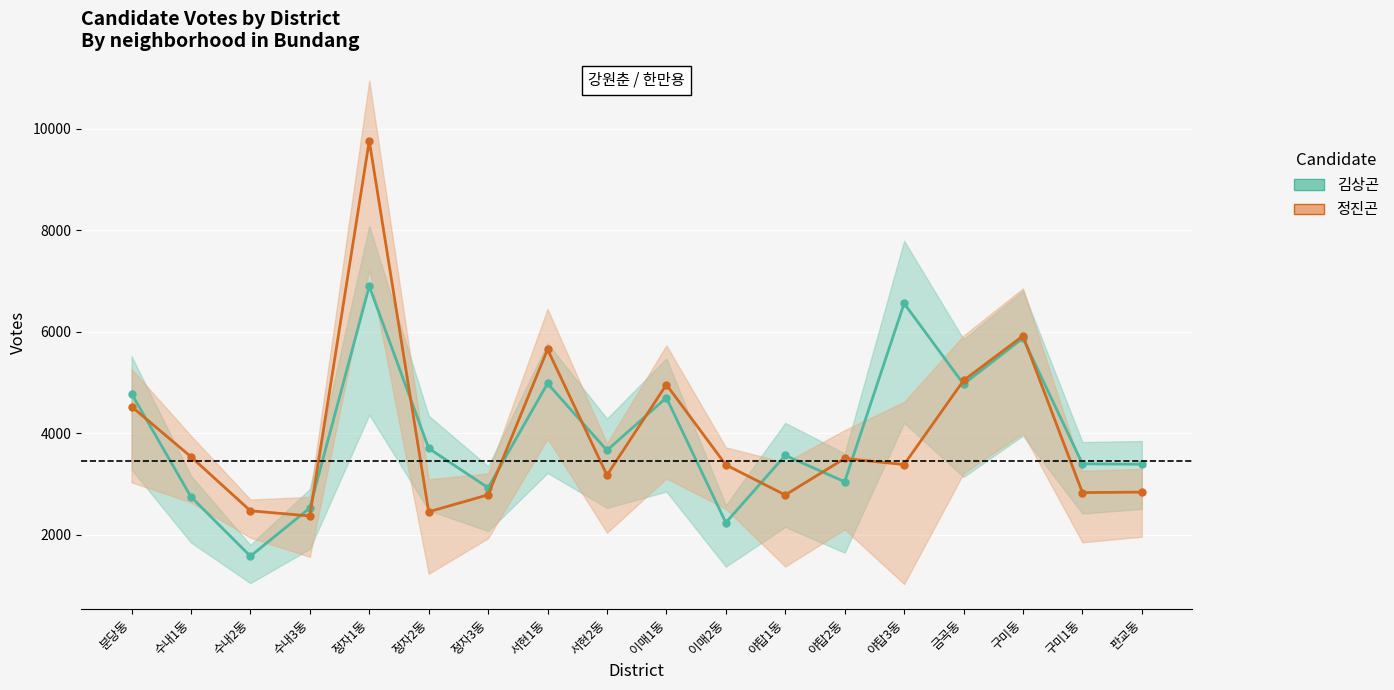

How many data points in 김상곤 are above 3663?

8